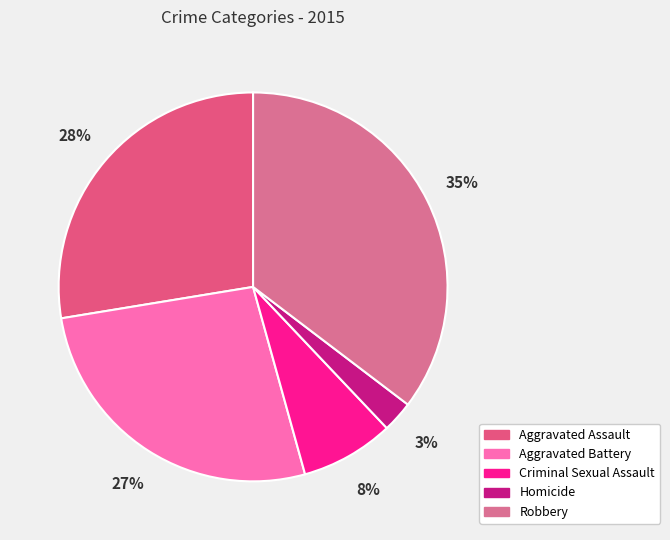

The Aggravated Assault slice represents 28% of the pie. True or false?

True